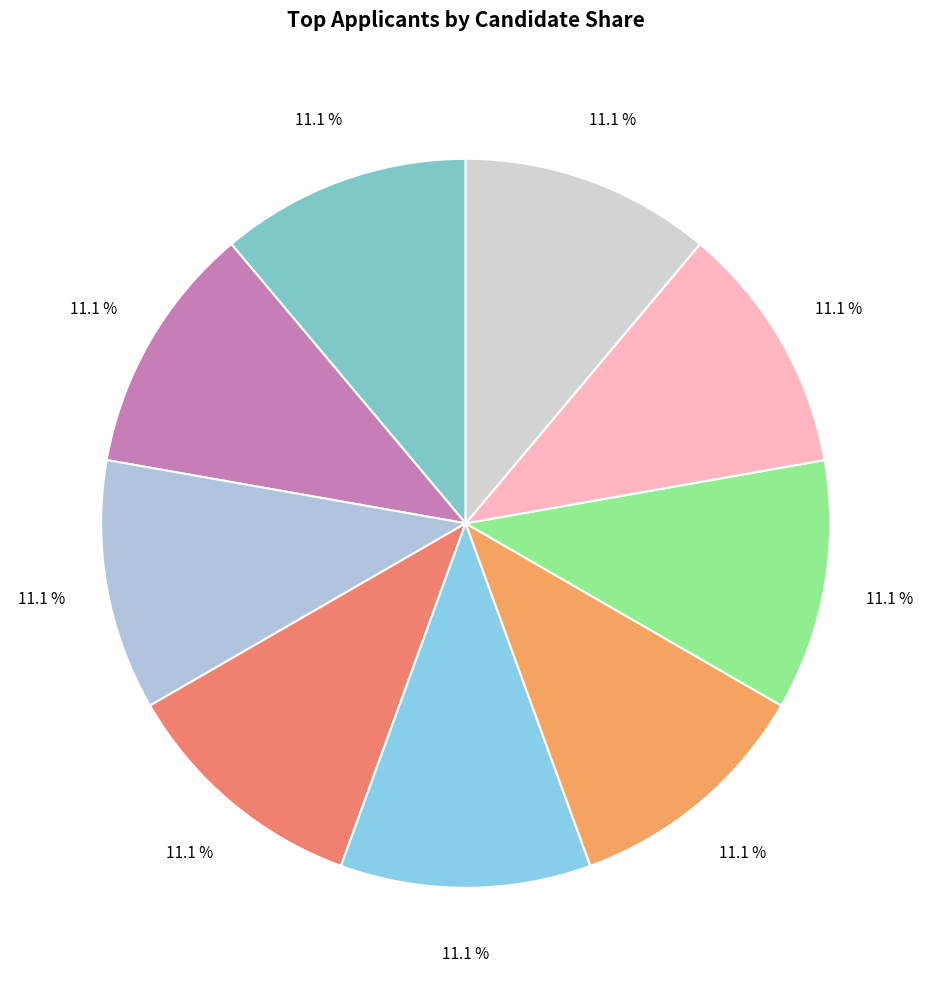

Count the number of slices in the pie.

9